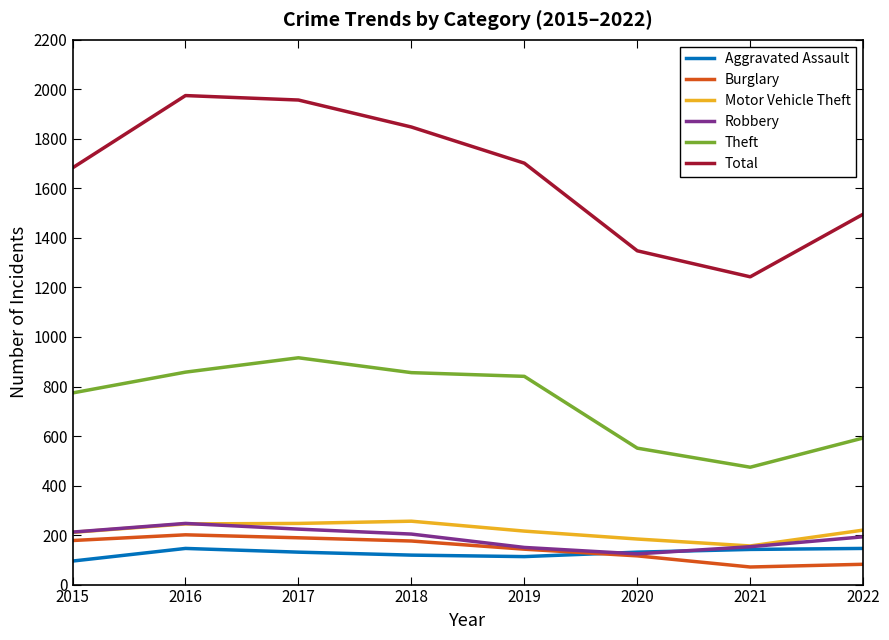

How many series are shown in this chart?

6